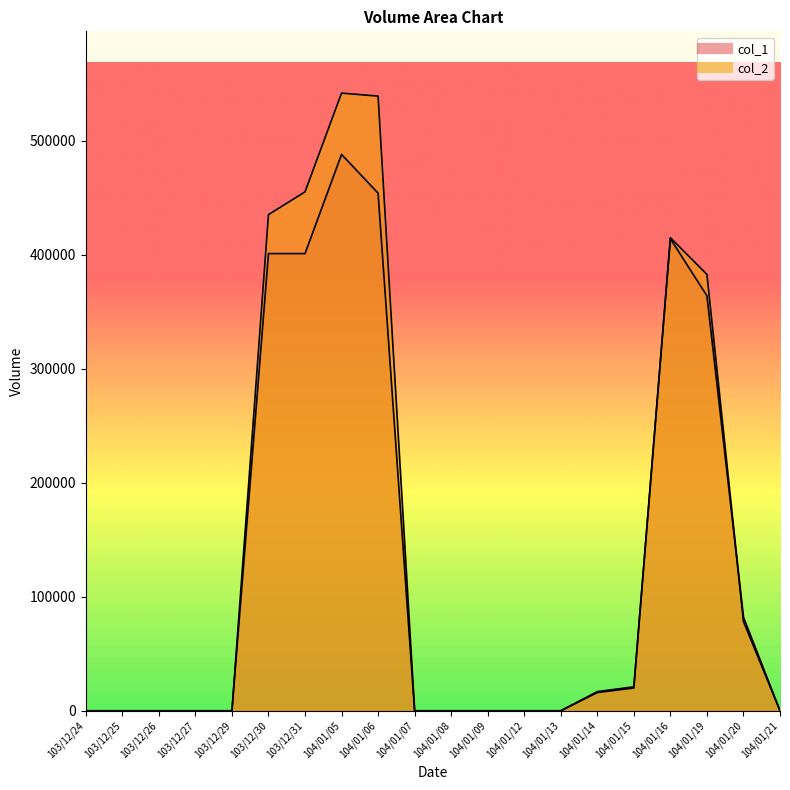

What is the sum of all col_1 values?

2640000